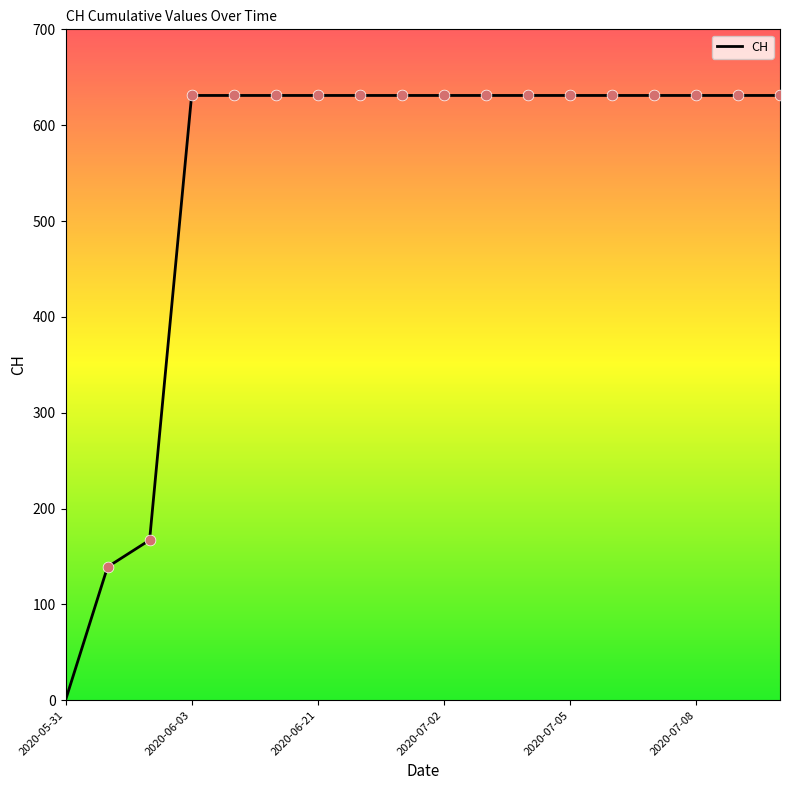

What is the difference between the maximum and minimum values?

631